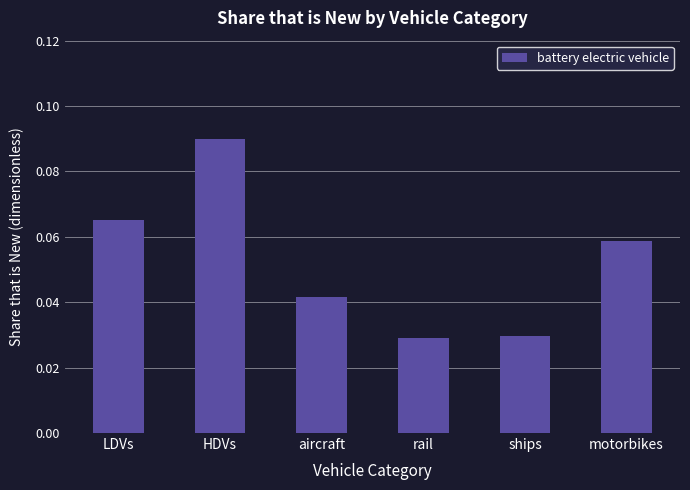

At which category does the chart reach its peak across all series?

HDVs